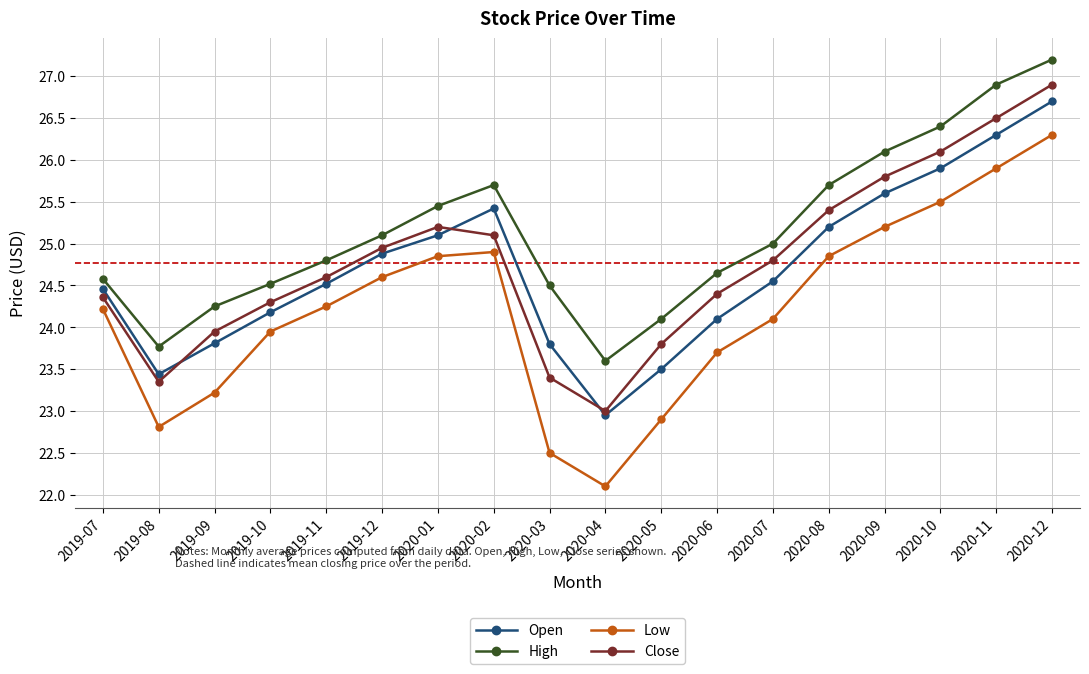

What is the total value across all series at 2020-12?

107.1